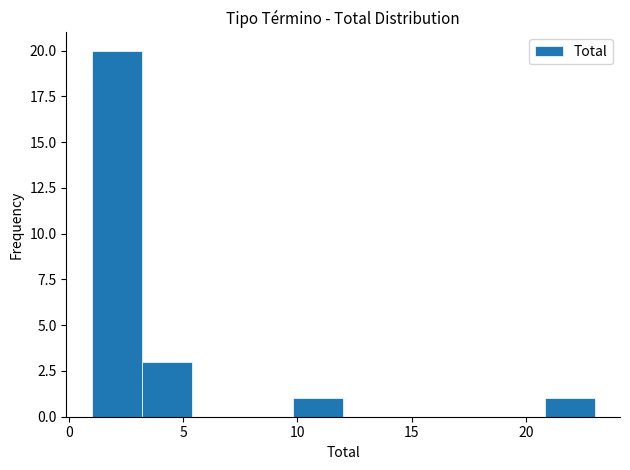

Which range on the x-axis has the tallest bar?

1.0 to 3.2